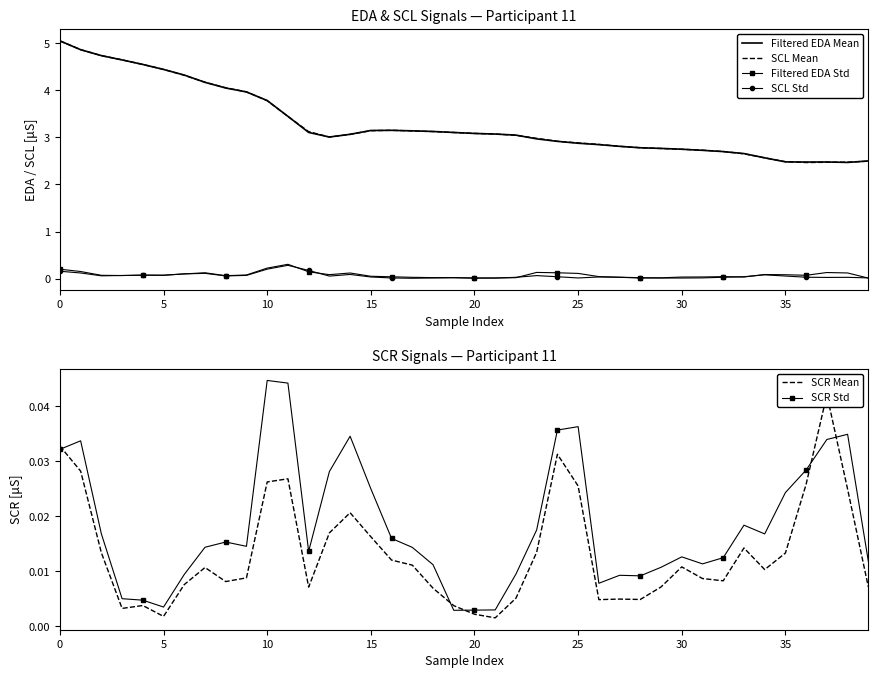

Is it true that SCL Mean equals 2.7 at 9?

False